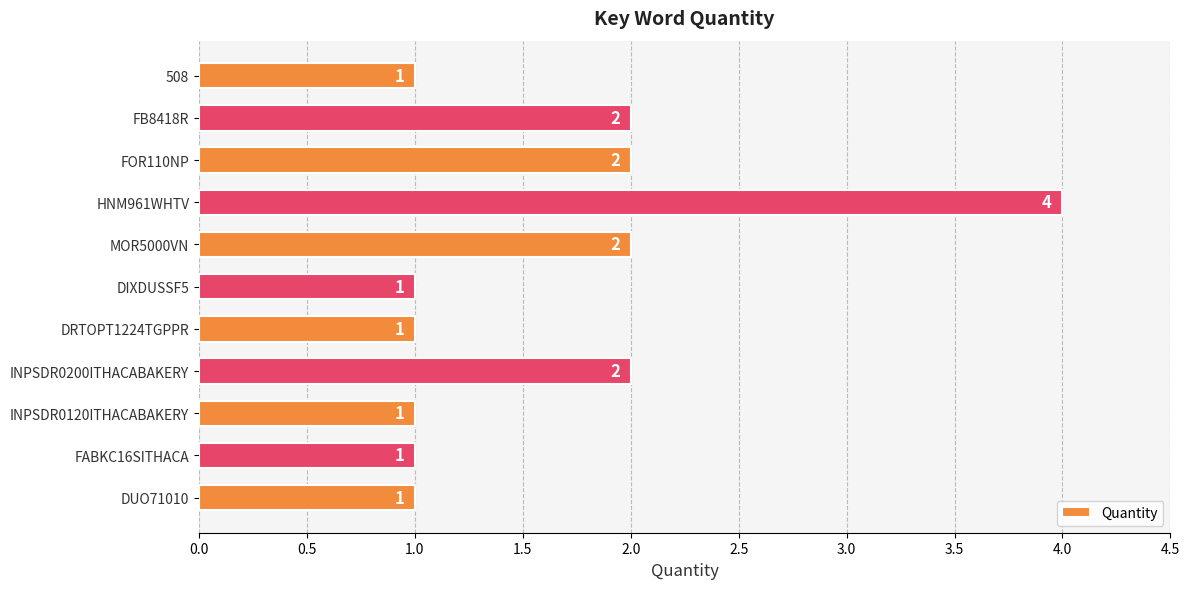

Count the values in the range 1 to 2.

10